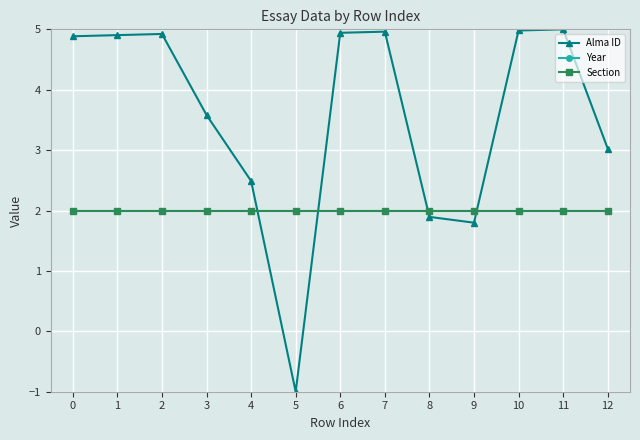

The Section series shows 0.9 at 11. True or false?

False